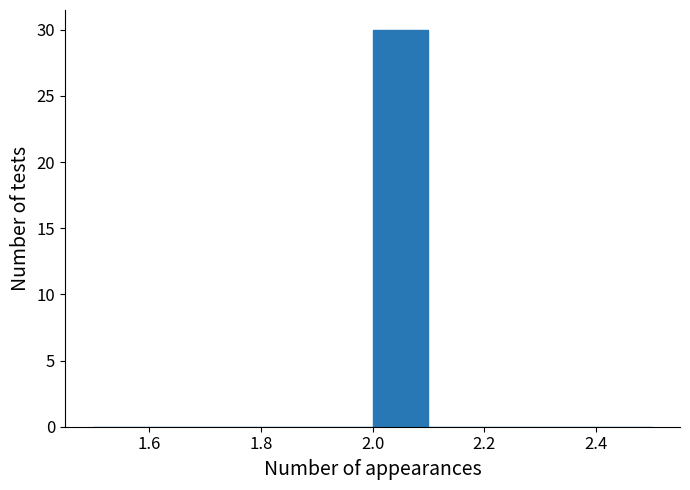

Reading left to right, transcribe this chart: for each bar, give the range it covers on the x-axis and its height. The values are not printed on the chart, so give them approximately, as read against the axis.

1.5 to 1.6: 0
1.6 to 1.7: 0
1.7 to 1.8: 0
1.8 to 1.9: 0
1.9 to 2.0: 0
2.0 to 2.1: 30
2.1 to 2.2: 0
2.2 to 2.3: 0
2.3 to 2.4: 0
2.4 to 2.5: 0